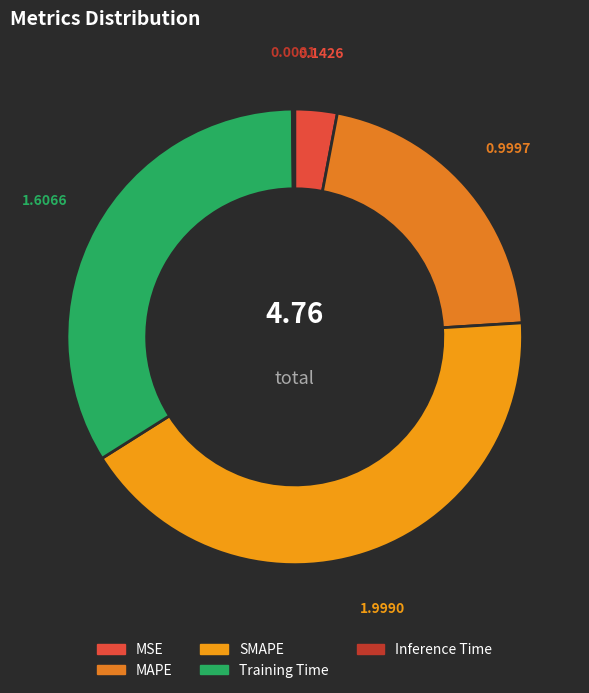

To the nearest percent, what is the combined percentage of Inference Time and MAPE?

21%